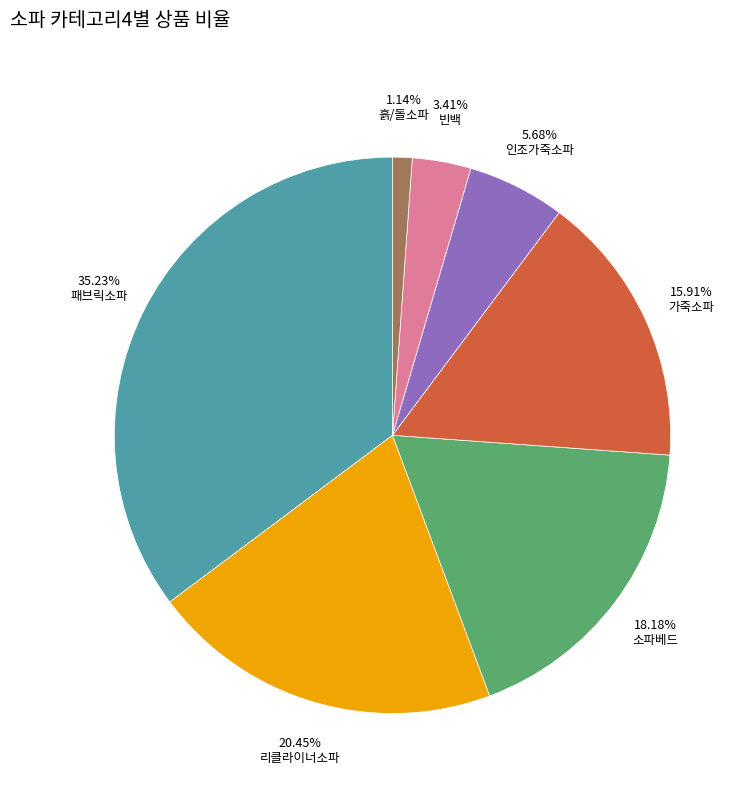

How many segments does this pie chart have?

7